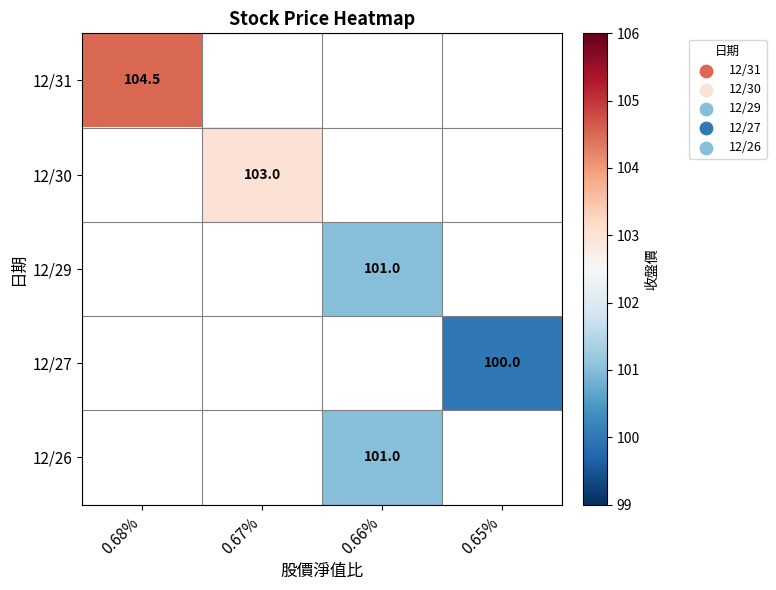

True or false: 12/27 has a value of 100.0 at 0.65%.

True